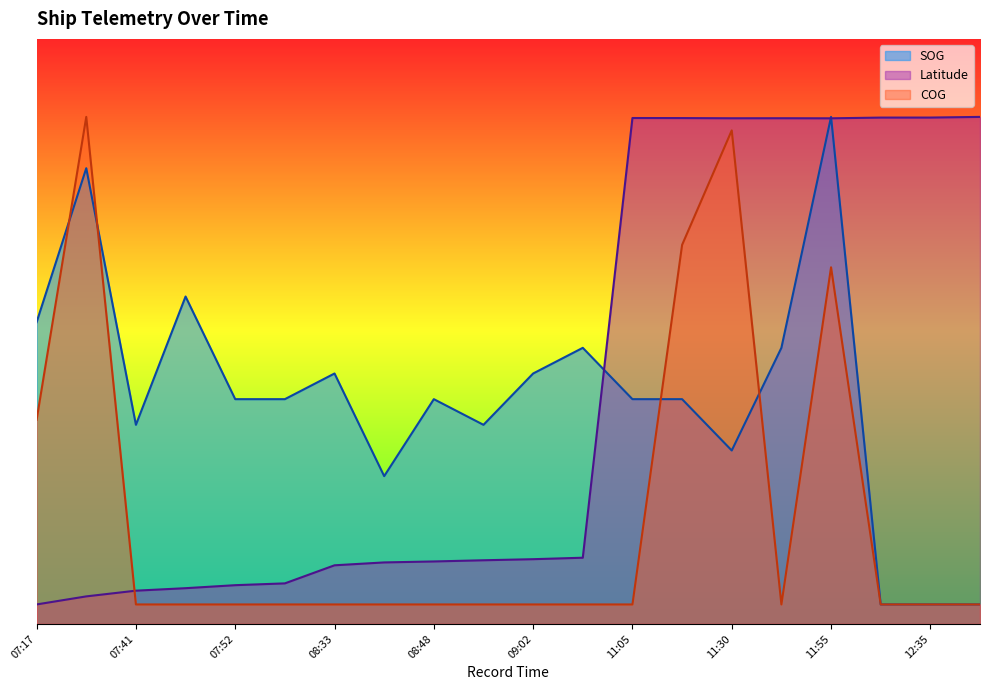

How many values in the SOG series exceed 1?

15